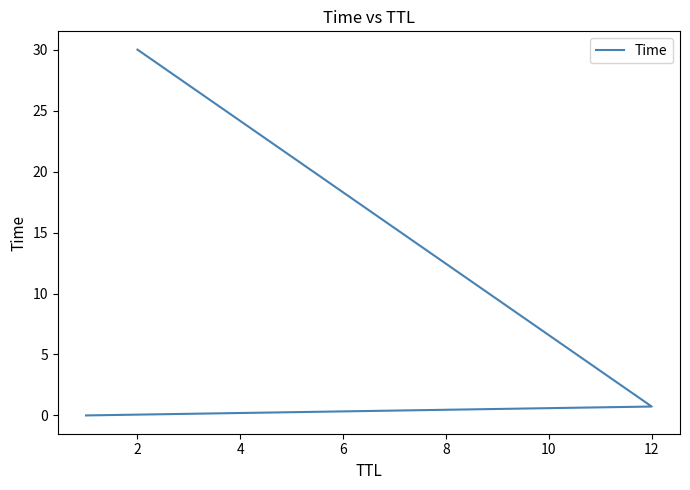

Reading left to right, transcribe all the data shown in this chart.

0.0	0.7	30.0